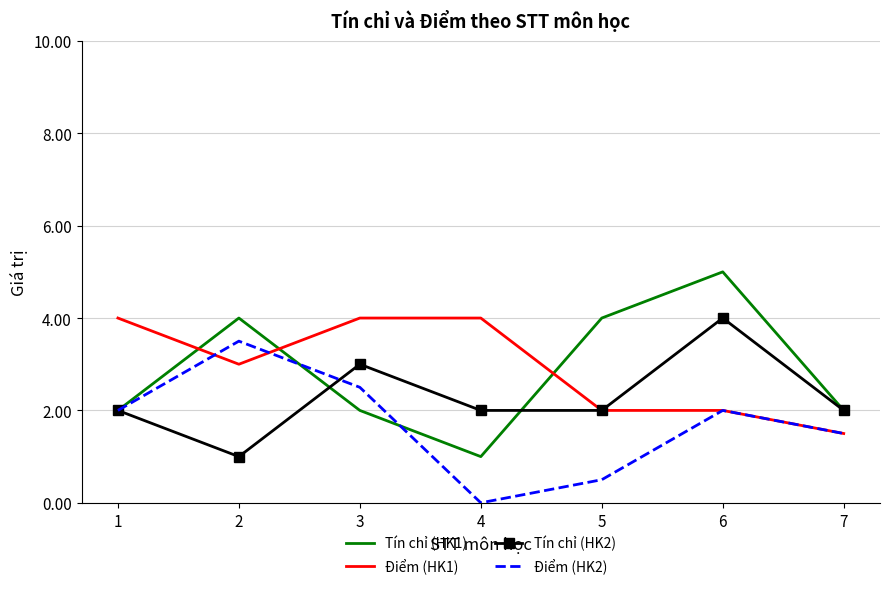

True or false: Tín chỉ (HK2) has a value of 2.0 at 1.

True